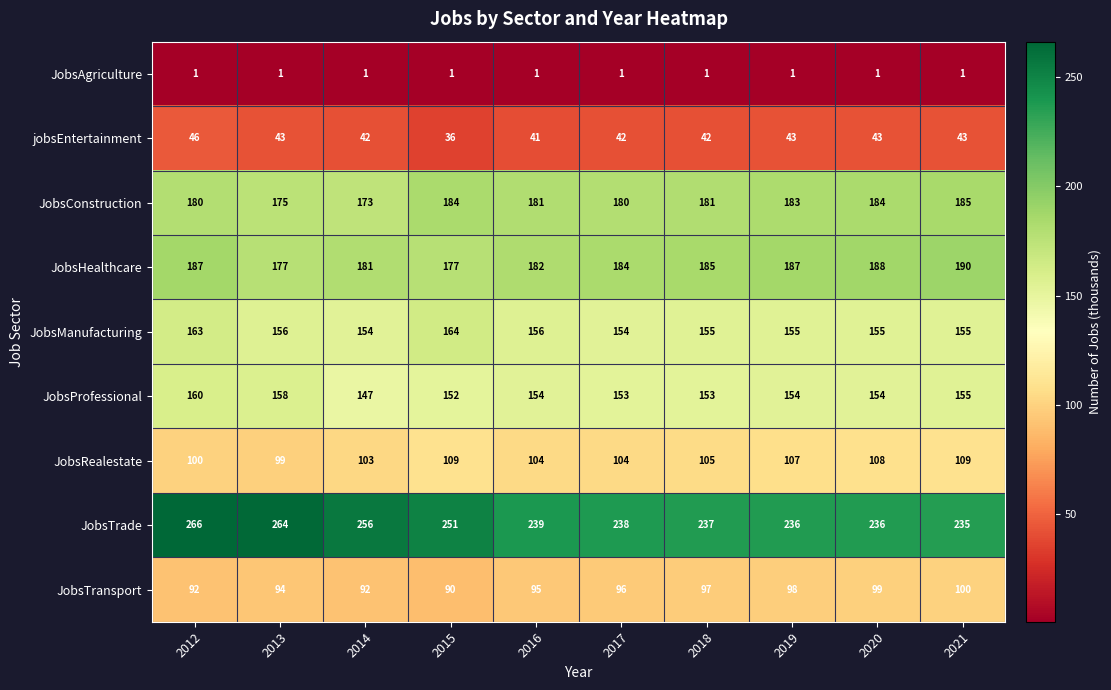

What is the greatest value displayed?

266